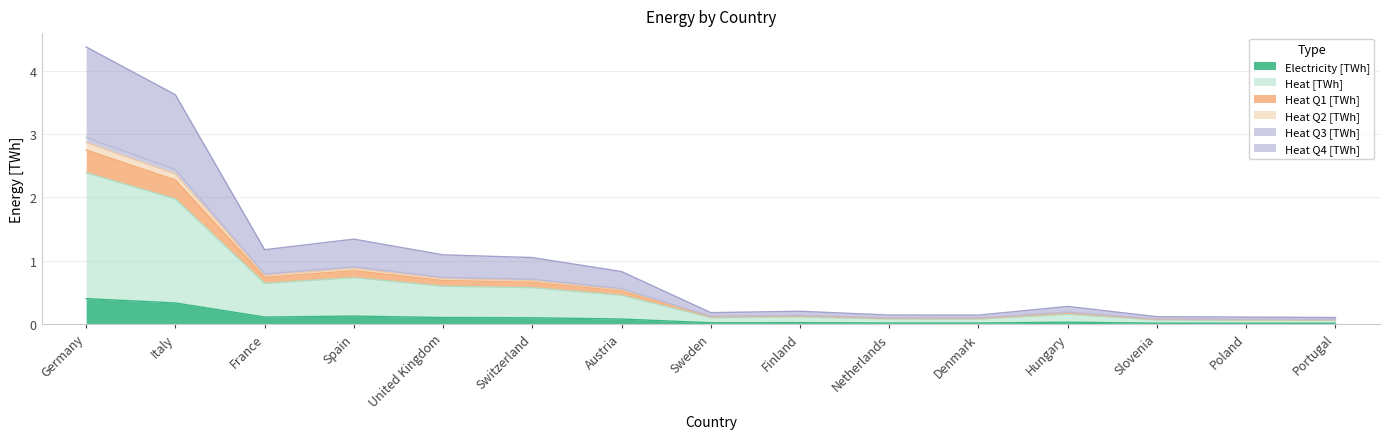

At which category is the sum across all series the highest?

Germany